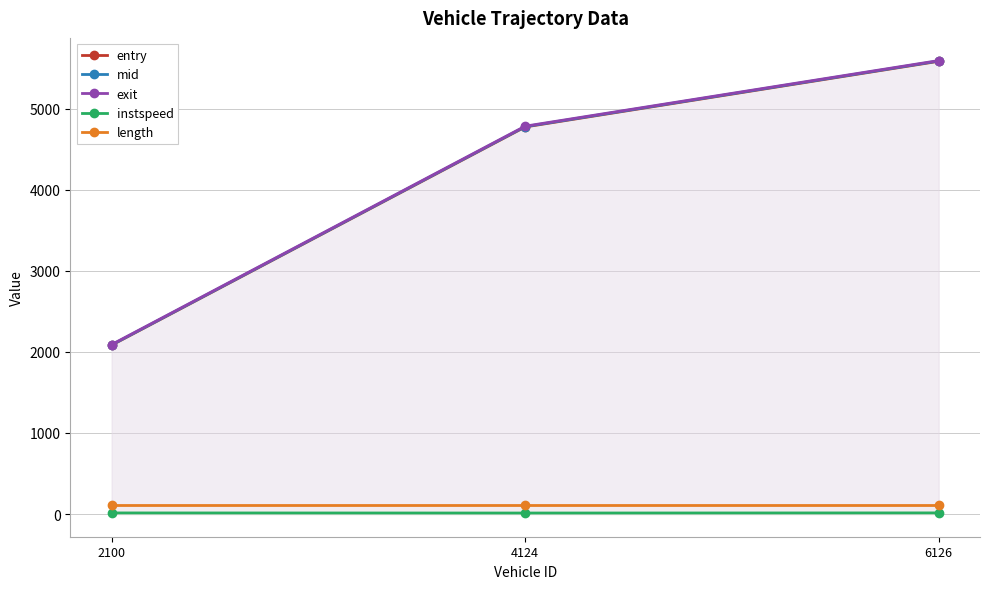

What is the difference between the highest and lowest values at 4124?

4772.1